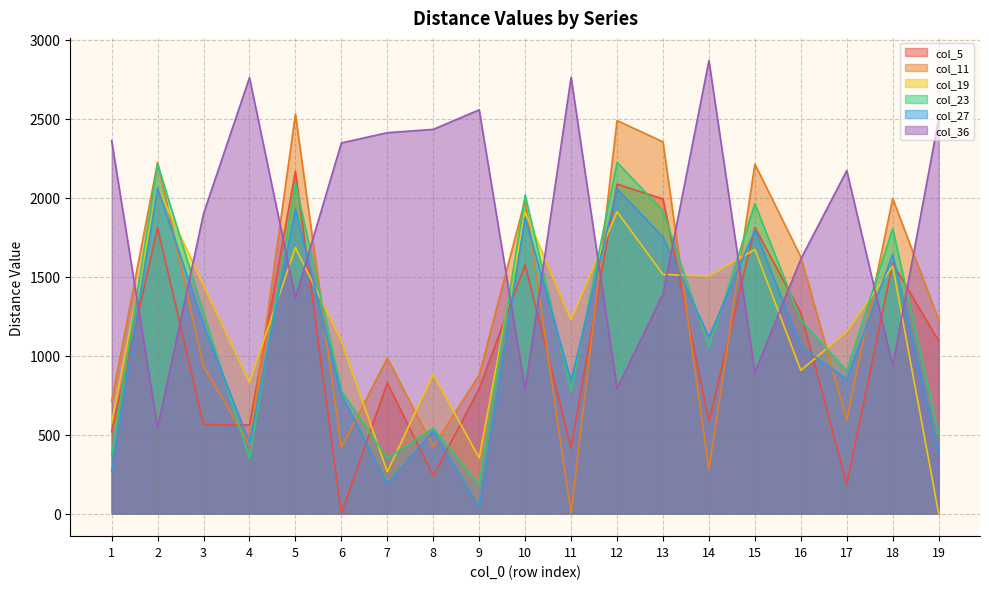

At which label does col_19 reach its minimum?

19